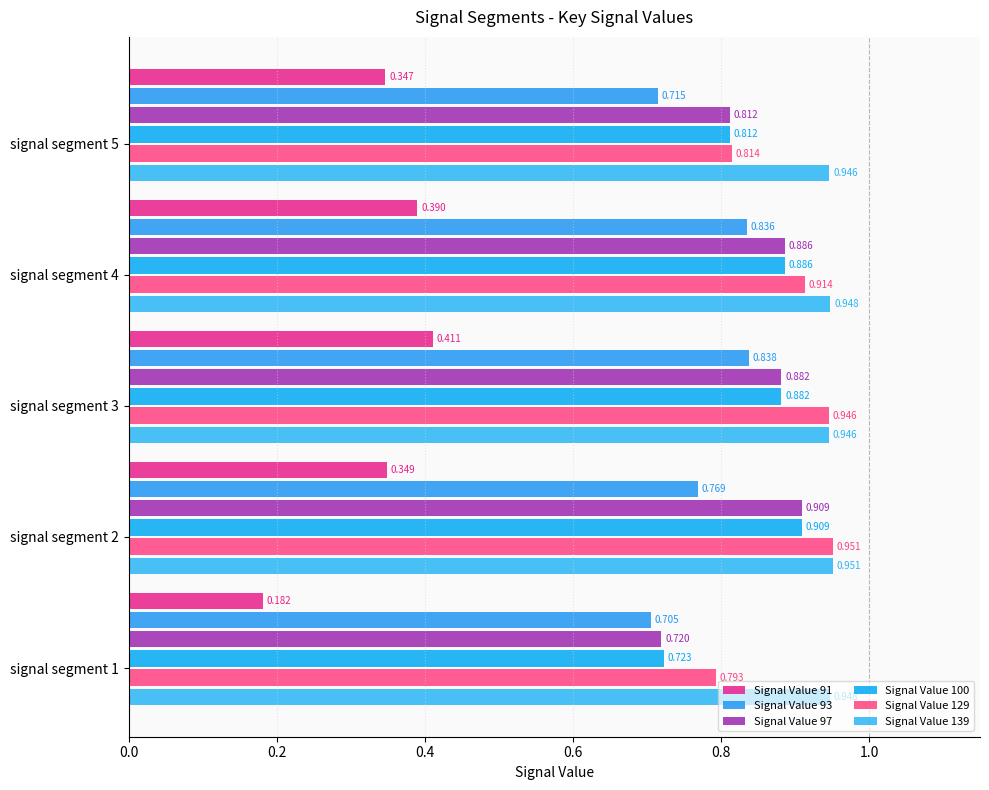

How many data points does each series have?

5